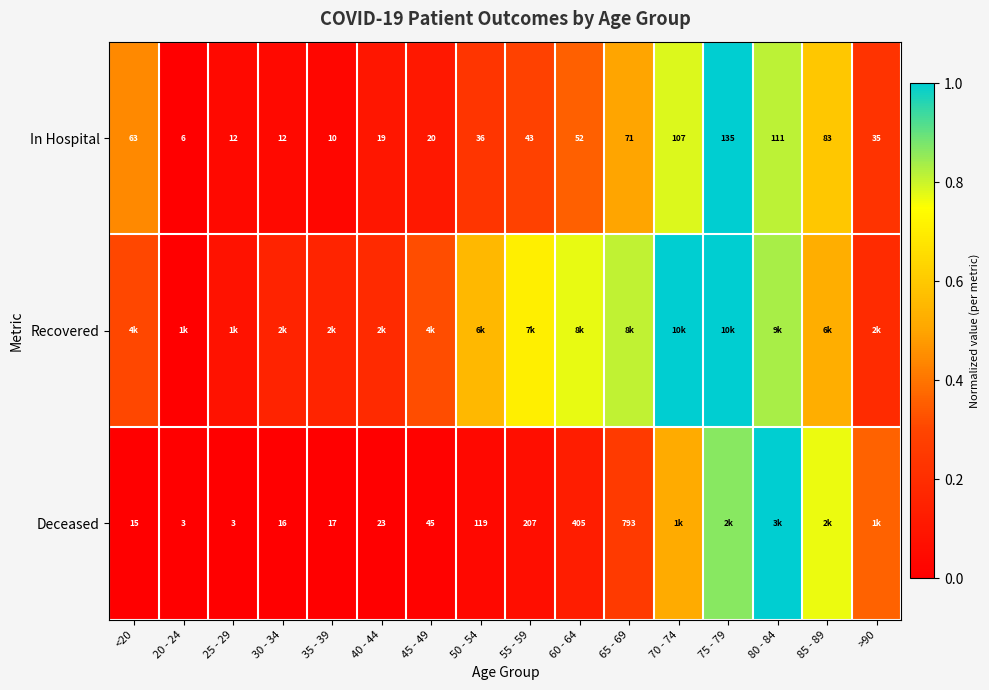

Which label corresponds to the smallest value in the chart?

20 - 24